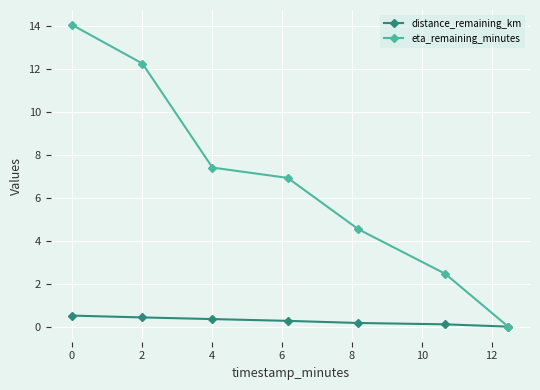

How many positive values does the distance_remaining_km series have?

6